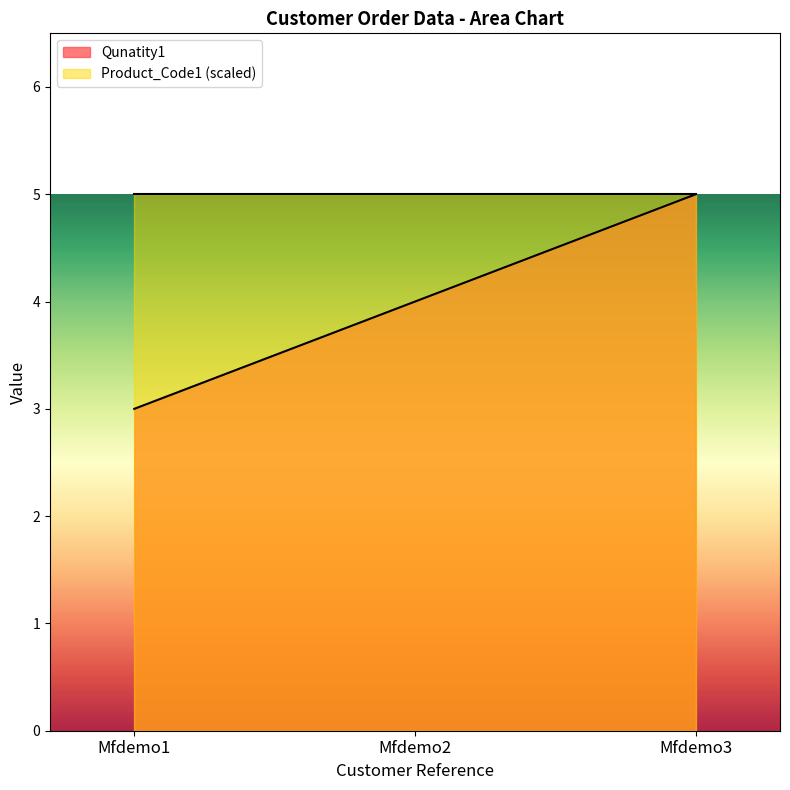

Reading left to right, what are all the values shown in this chart?

Mfdemo1=3	Mfdemo2=4	Mfdemo3=5